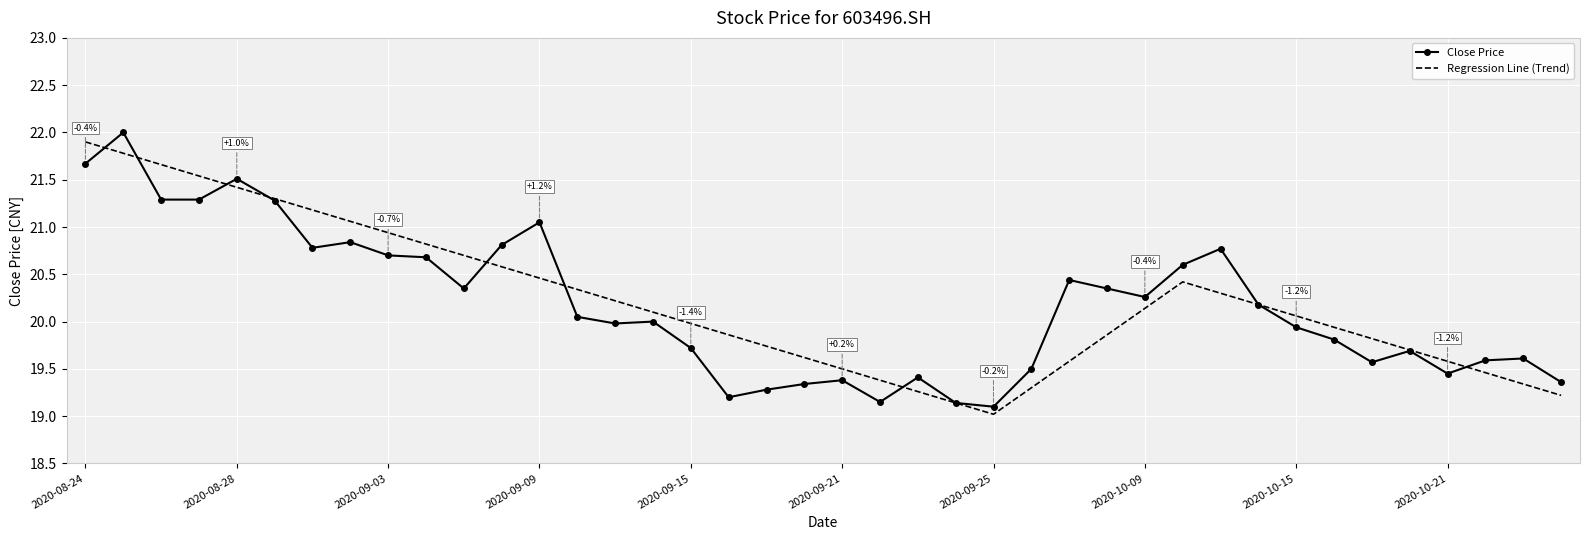

What is the minimum value for Regression Line (Trend)?

19.0